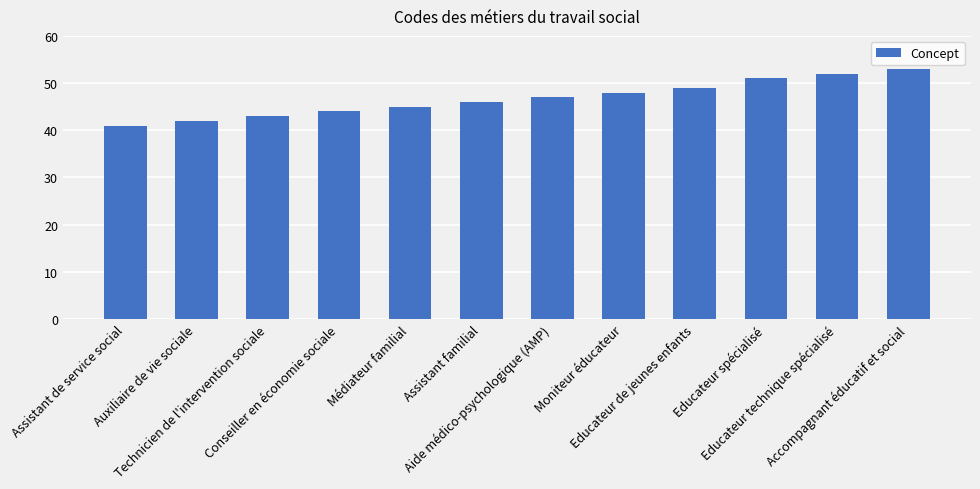

What is the label of the 12th bar from the right?

Assistant de service social